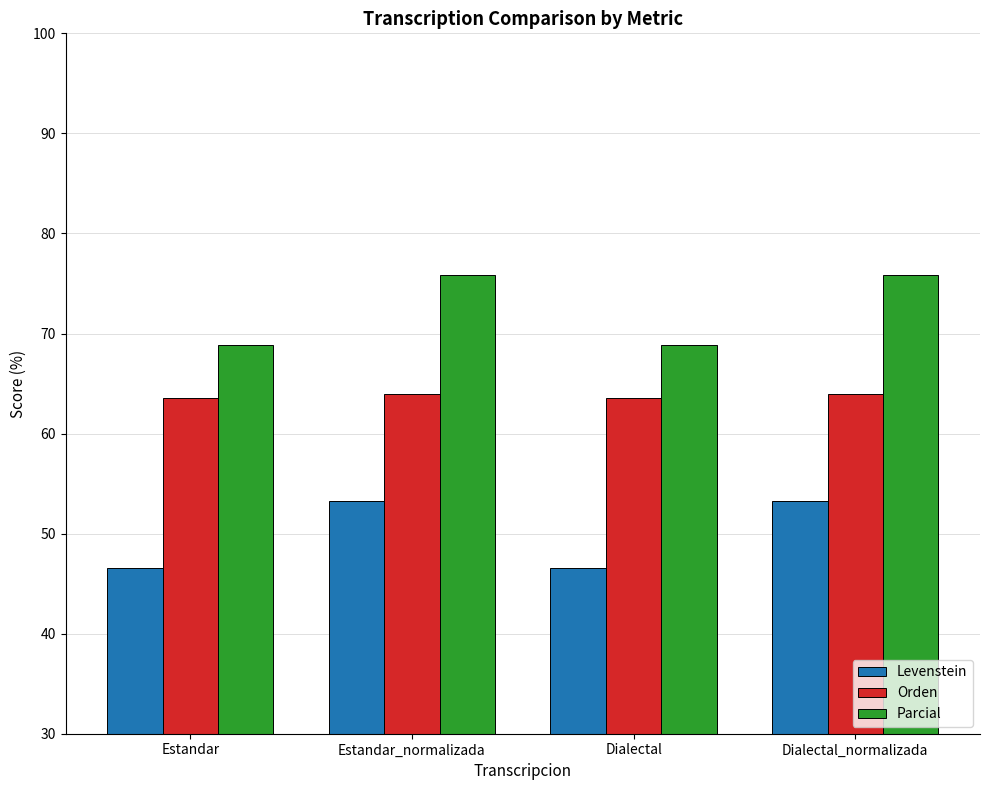

Which series has the largest total across all categories?

Parcial